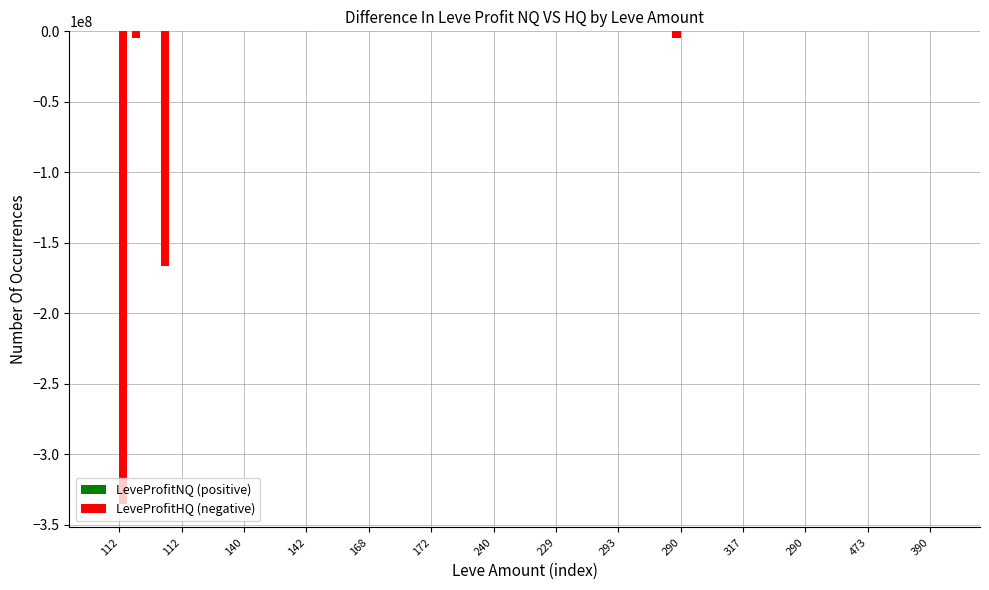

At which category is the sum across all series the highest?

140